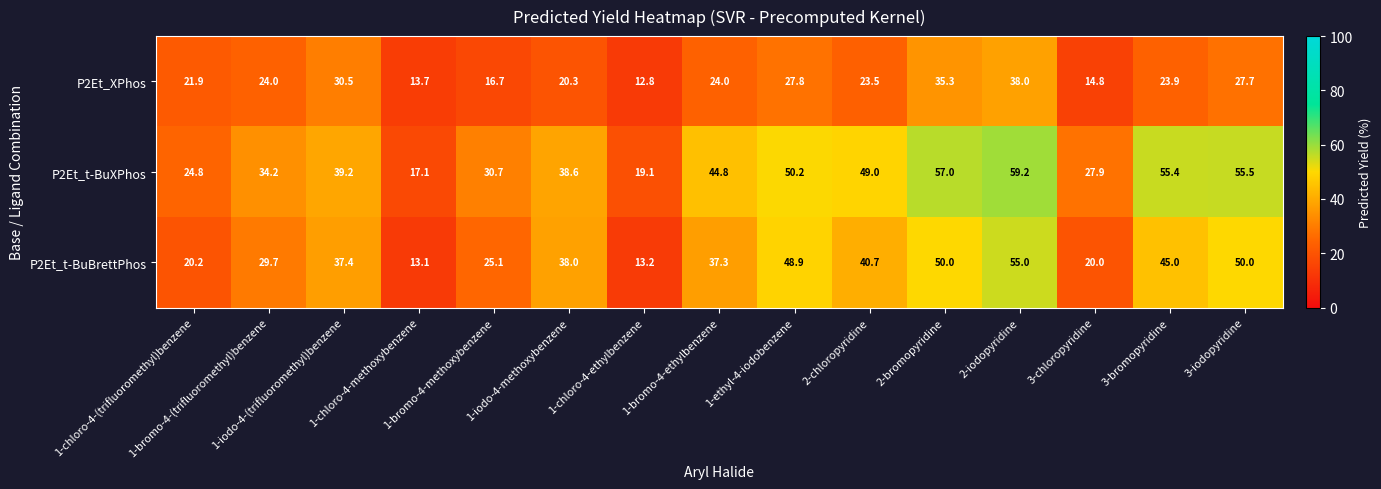

What is the highest value of the P2Et_t-BuBrettPhos series?

55.0